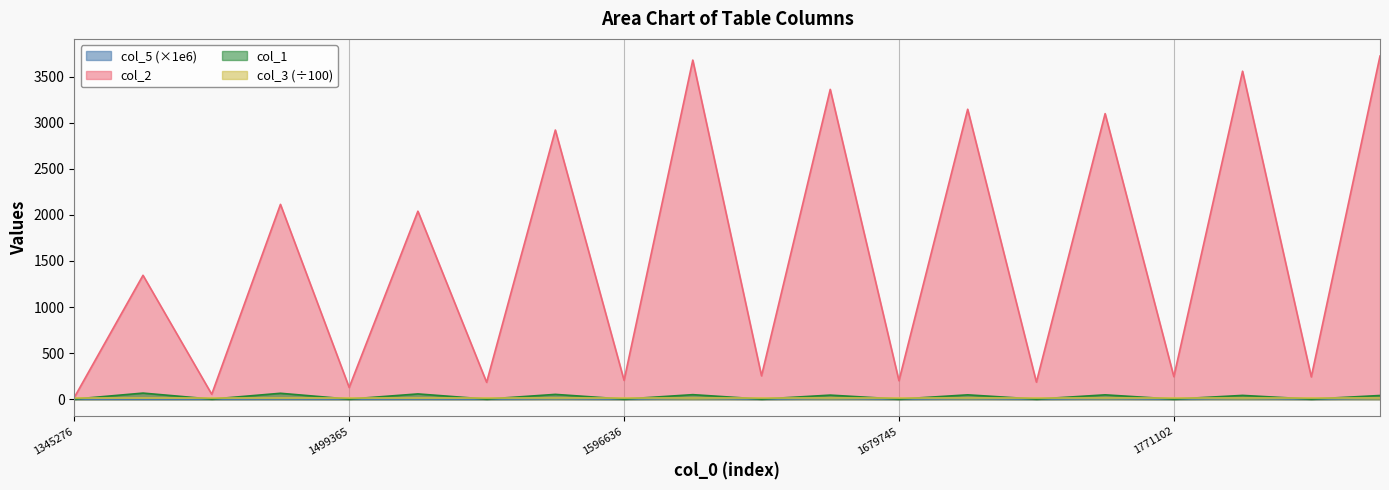

What is the average value of the col_1 series?

25.9